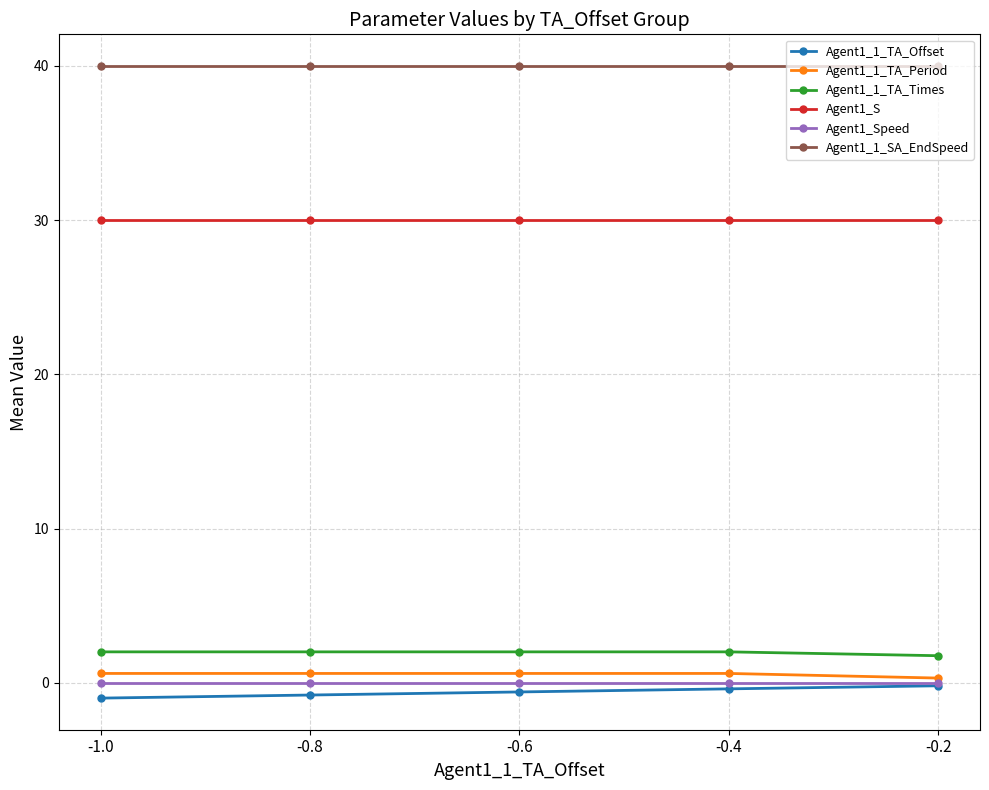

What are all the series names shown in the legend?

Agent1_1_TA_Offset, Agent1_1_TA_Period, Agent1_1_TA_Times, Agent1_S, Agent1_Speed, Agent1_1_SA_EndSpeed